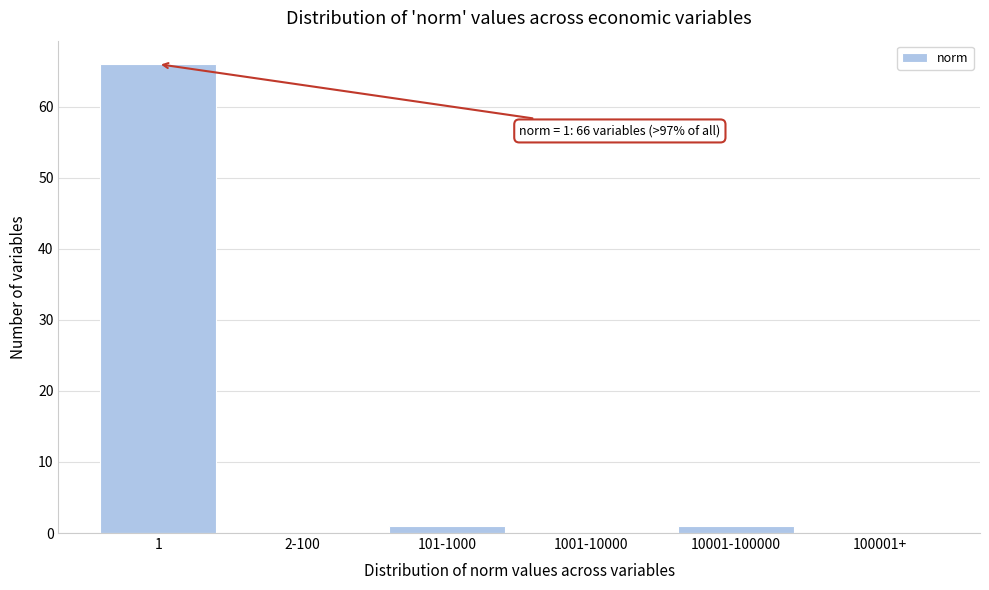

Reading left to right, transcribe all the data shown in this chart.

1=66	2-100=0	101-1000=1	1001-10000=0	10001-100000=1	100001+=0